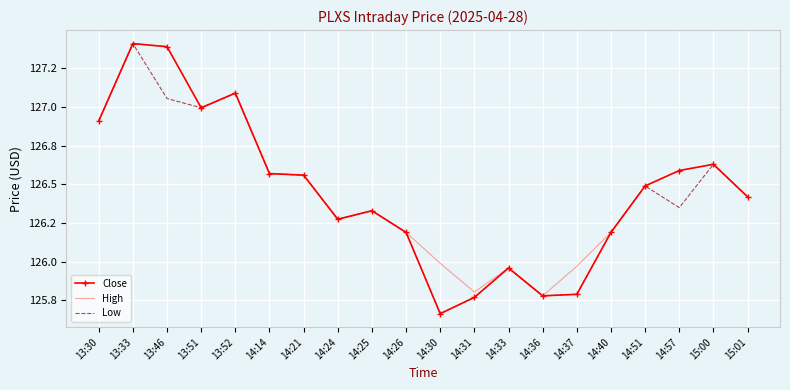

Where is Close nearest to the value 126?

14:33